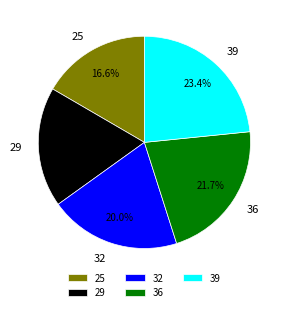

Which has a higher value, 25 or 36?

36